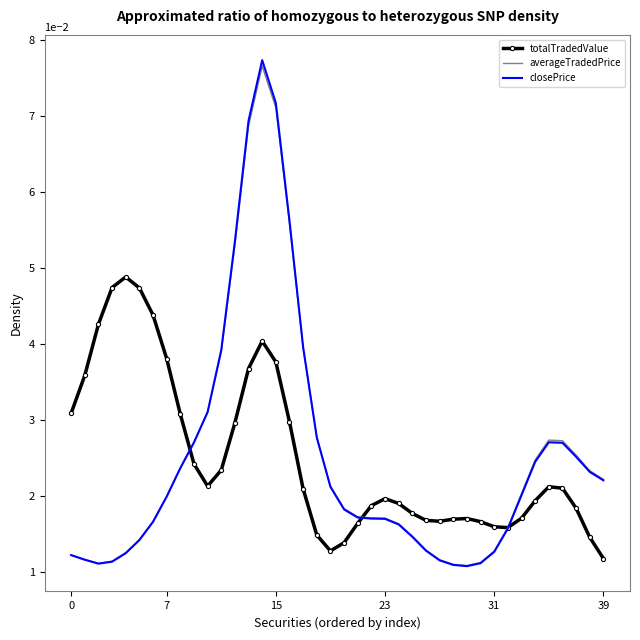

Count the closePrice values in the range 0 to 1.

40